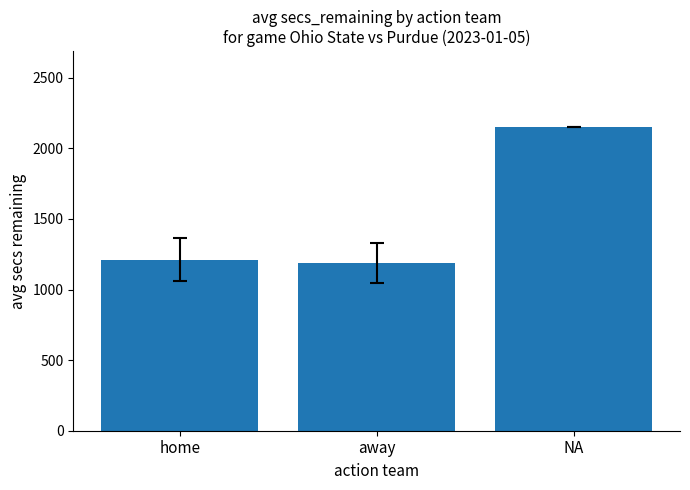

What is the difference between the values at away and home?

22.2